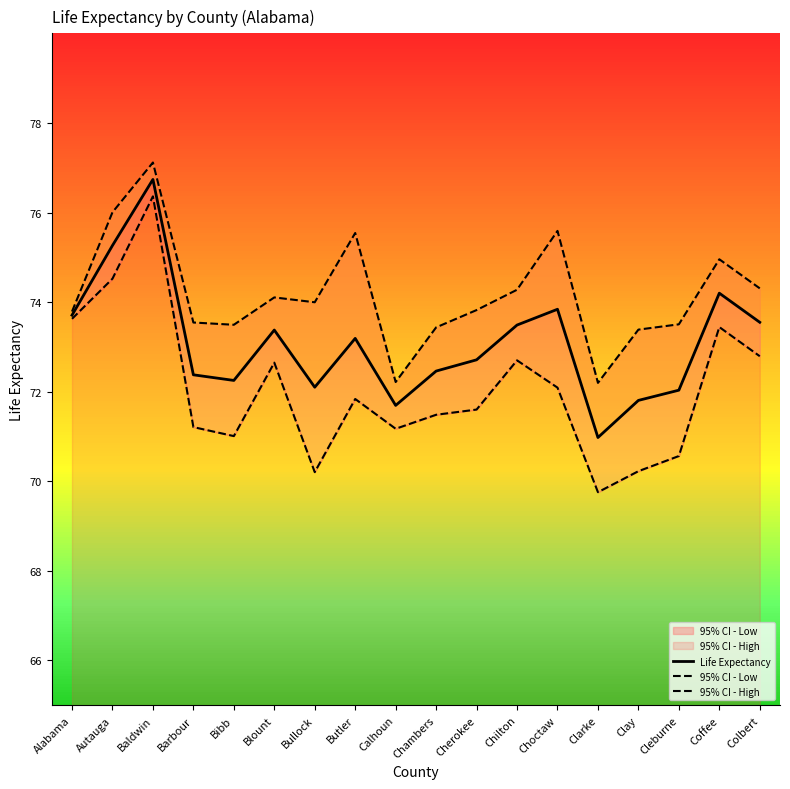

In 95% CI - High, how many points are lower than both neighbors (excluding endpoints)?

4